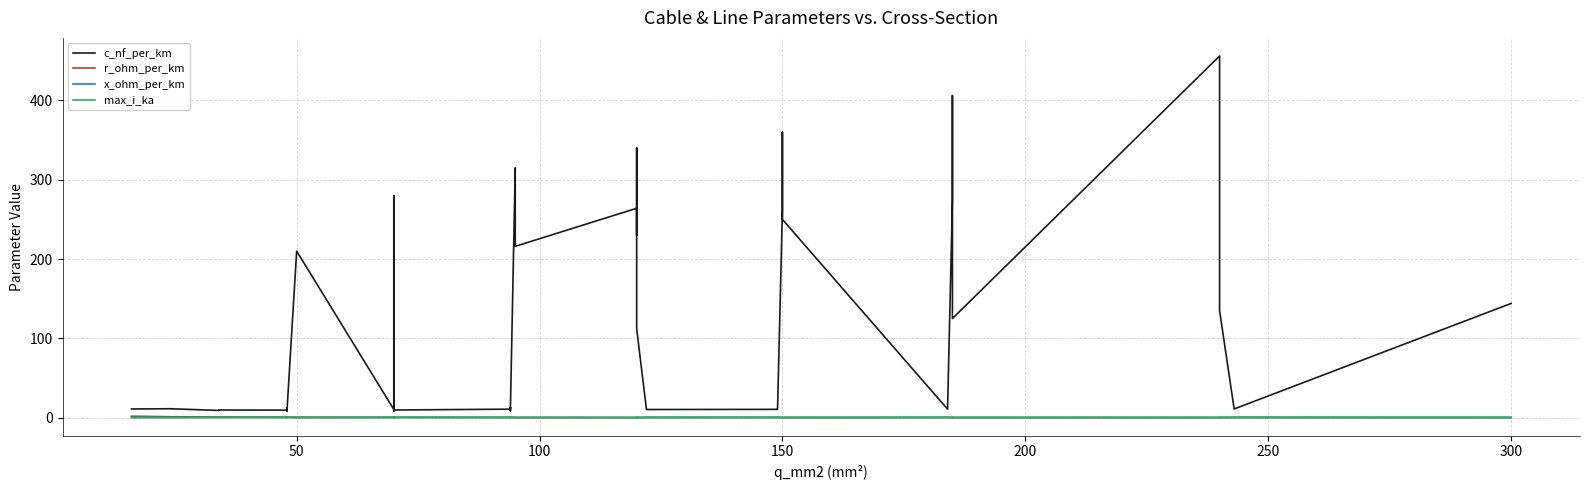

Which series has the widest spread of values?

c_nf_per_km